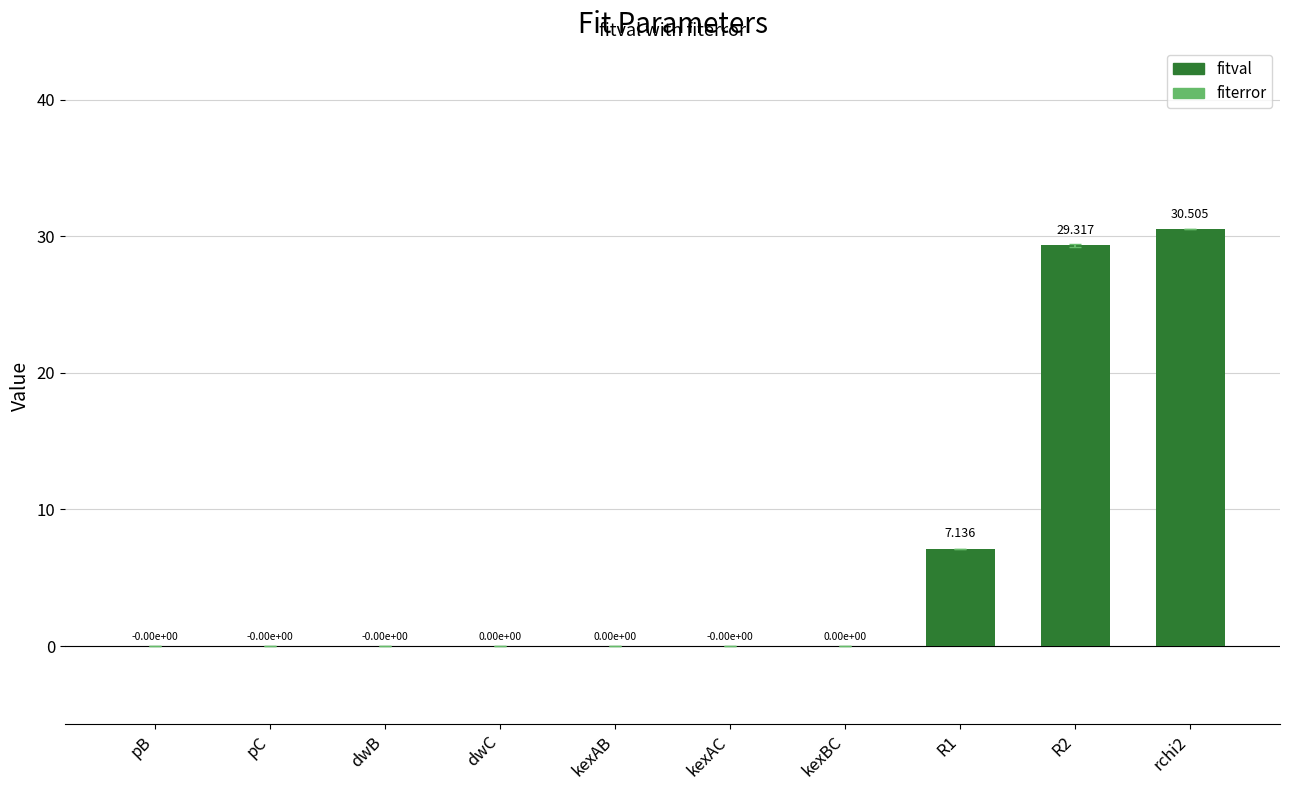

Reading left to right, what are all the values shown in this chart?

pB=0.0	pC=0.0	dwB=0.0	dwC=0.0	kexAB=0.0	kexAC=0.0	kexBC=0.0	R1=7.1	R2=29.3	rchi2=30.5